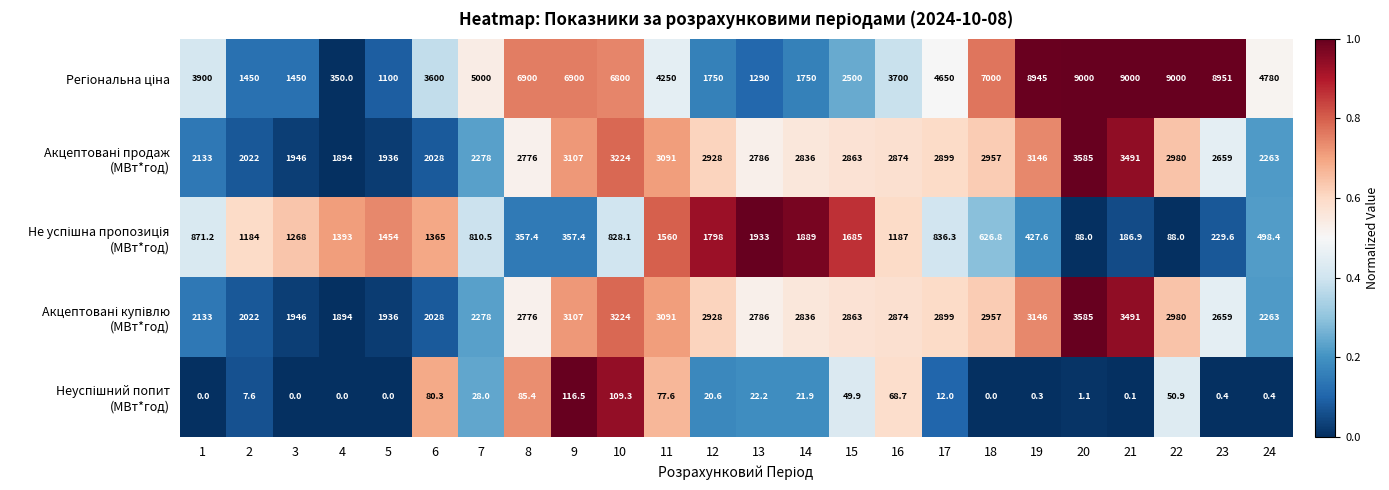

What is the total value across all series at 11?

12069.6